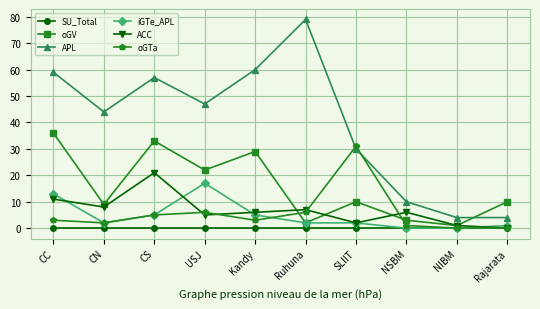

Where is the first local maximum for APL?

CS